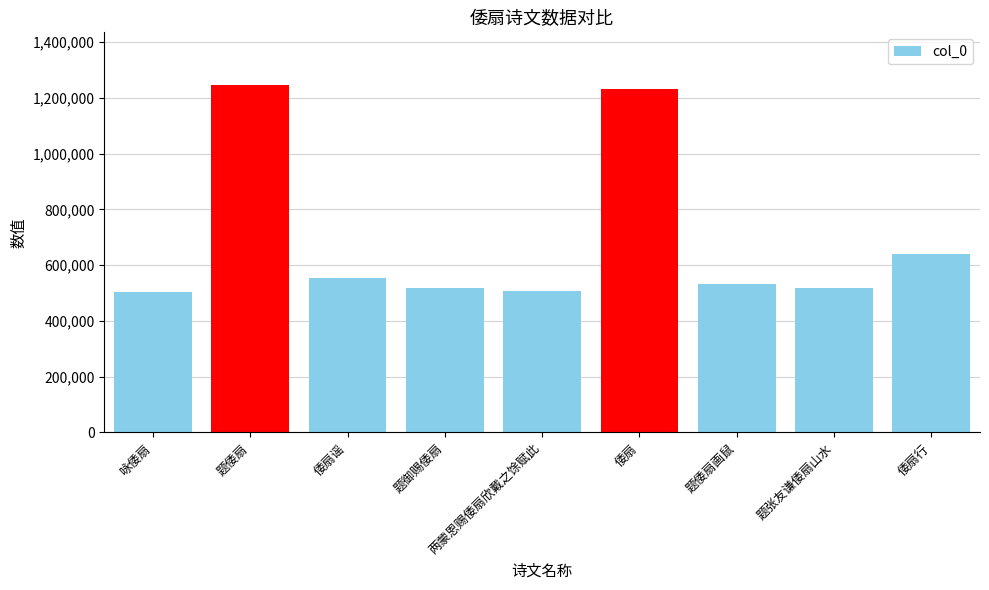

How many data points are less than 532183?

4